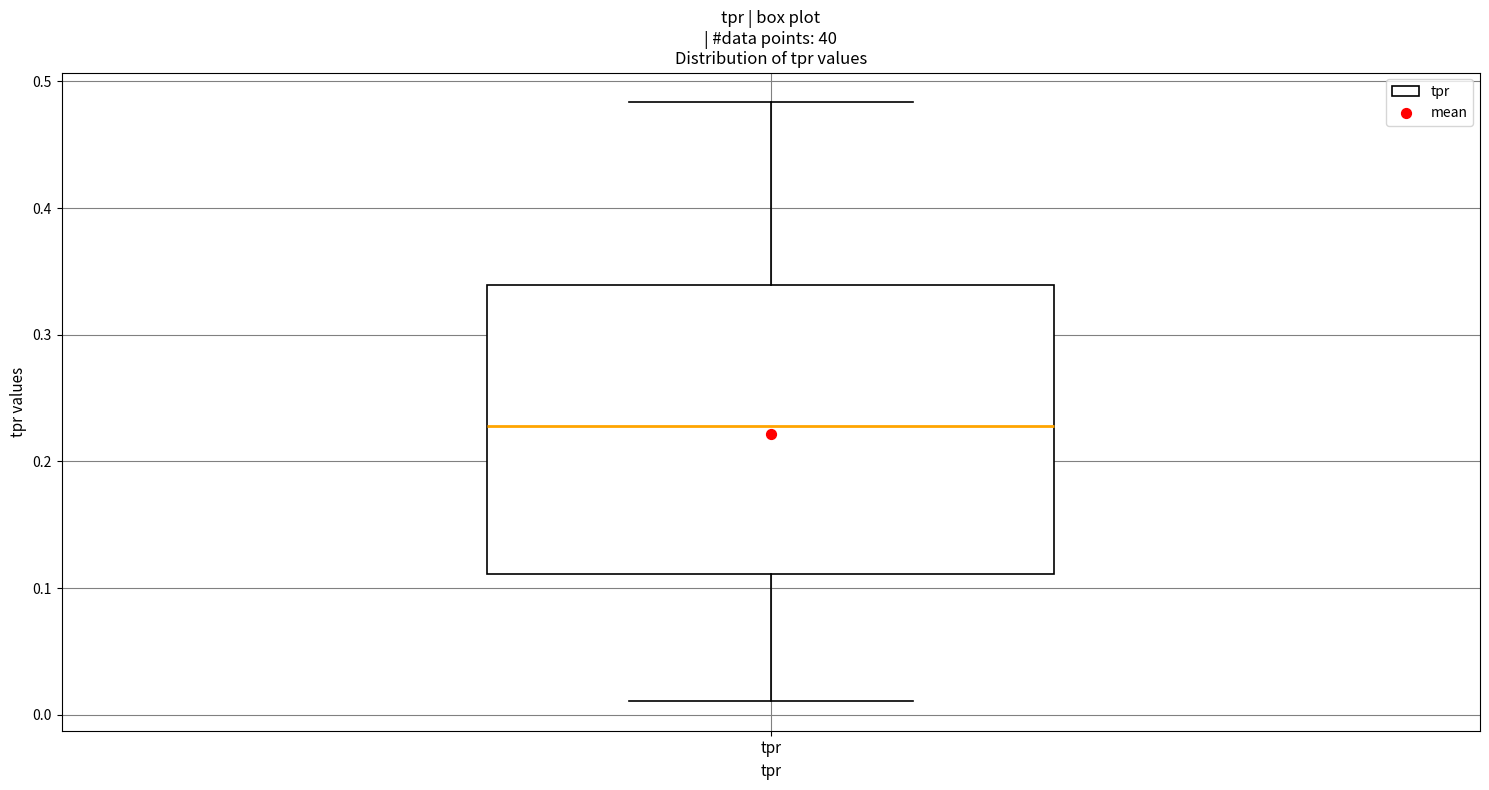

Where does the lower whisker of the box for tpr end on the y-axis? The values are not printed on the chart, so give them approximately, as read against the axis.

0.01